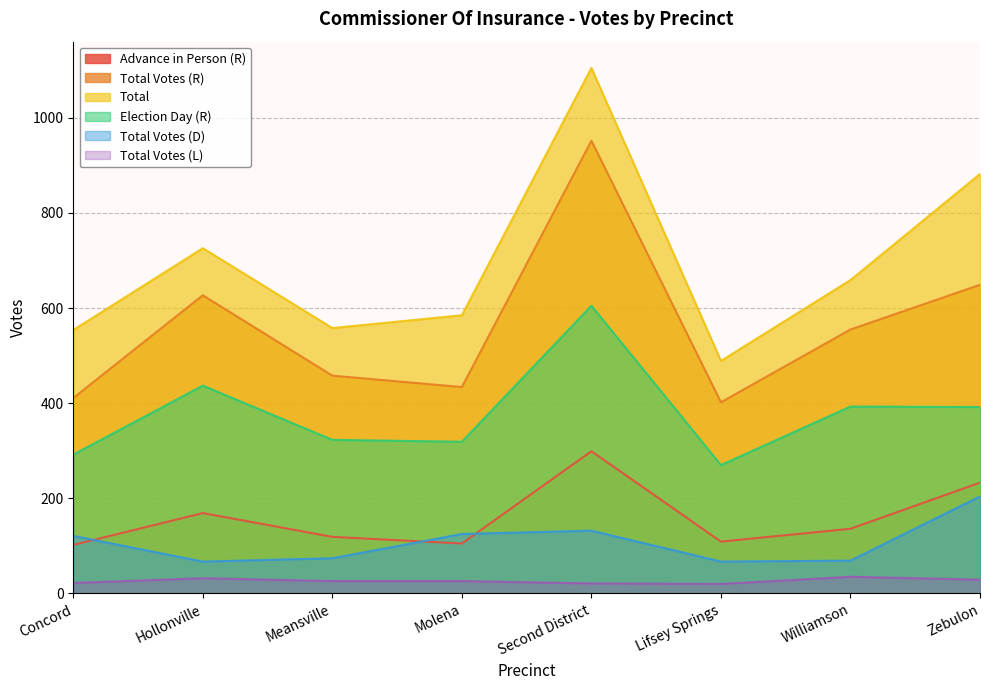

How many lines are shown in the chart?

6